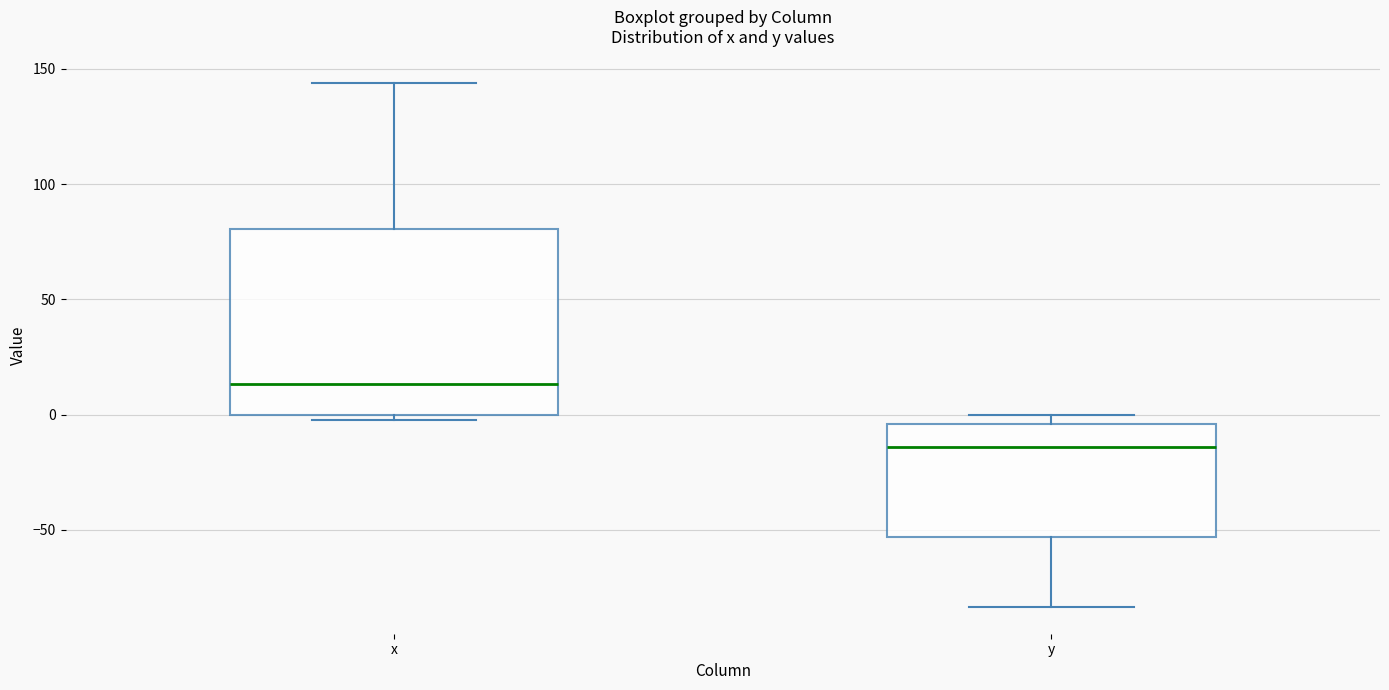

Which box has the highest median line?

x